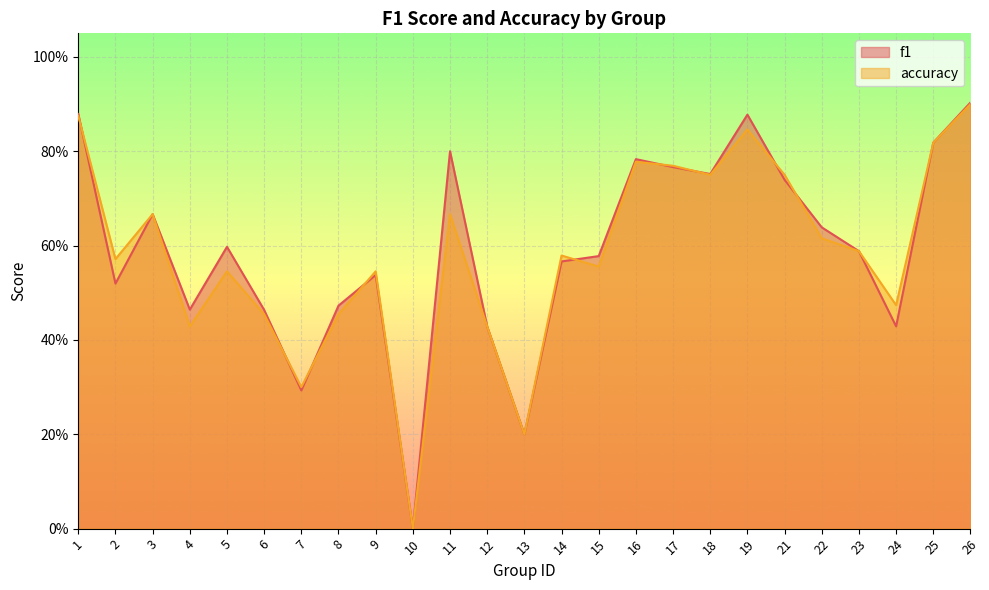

At how many categories does at least one series exceed 0?

24